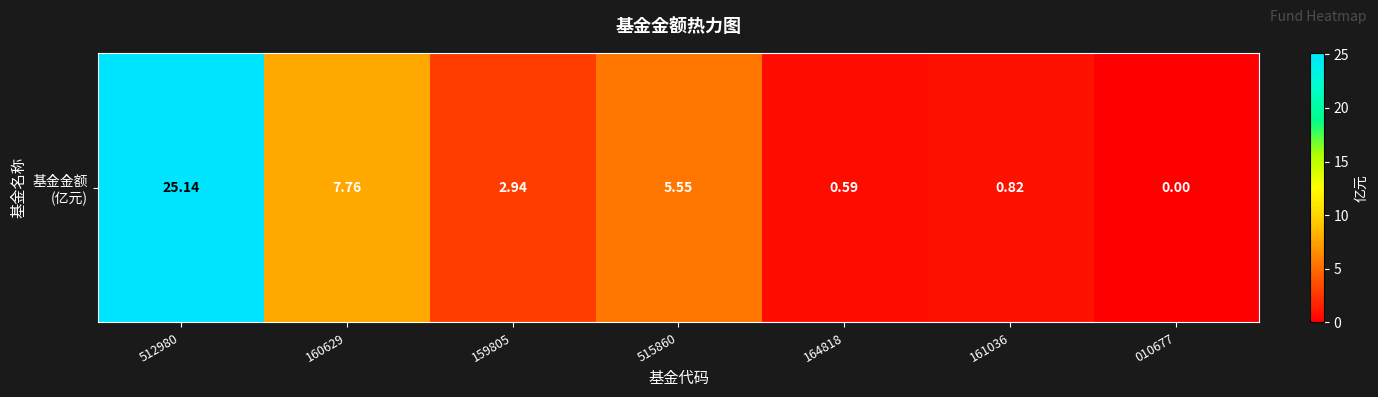

Reading left to right, extract all data points from this chart.

512980=25.1	160629=7.8	159805=2.9	515860=5.5	164818=0.6	161036=0.8	010677=0.0